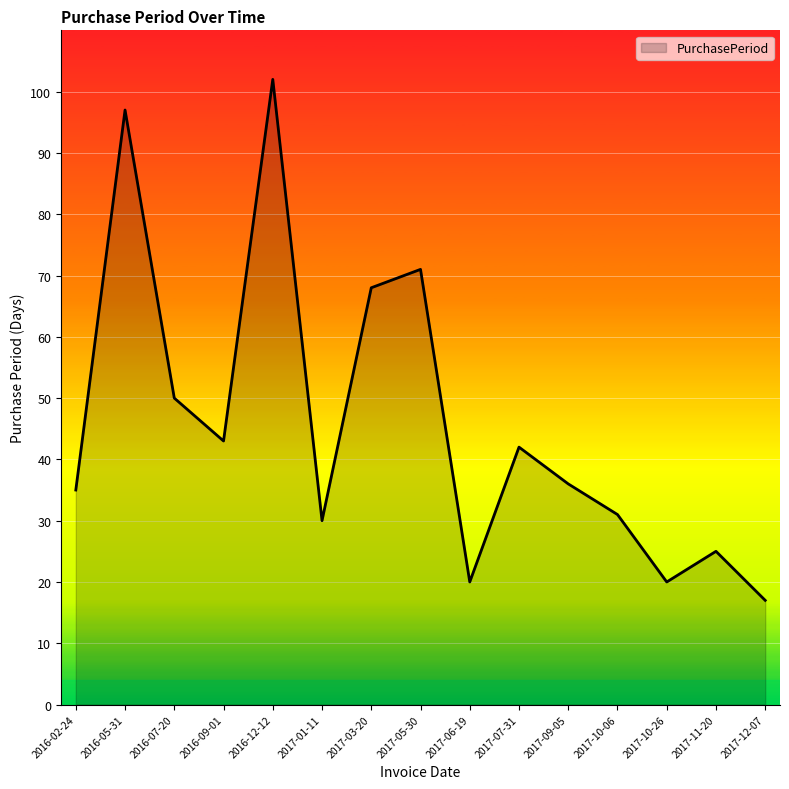

Is it true that the value at 2017-10-26 is 20?

True